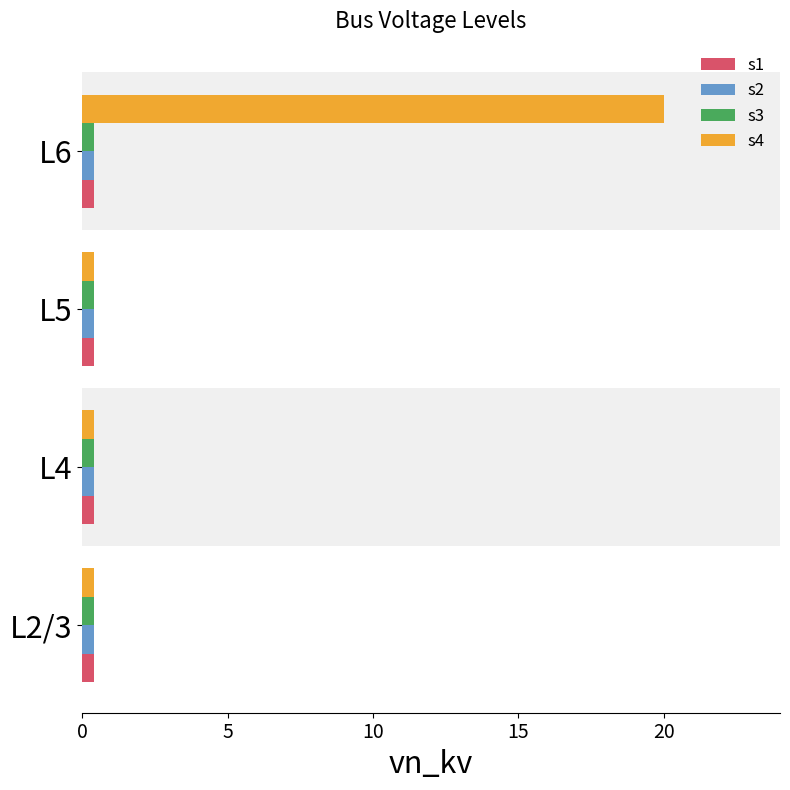

Which series has the widest spread of values?

s4